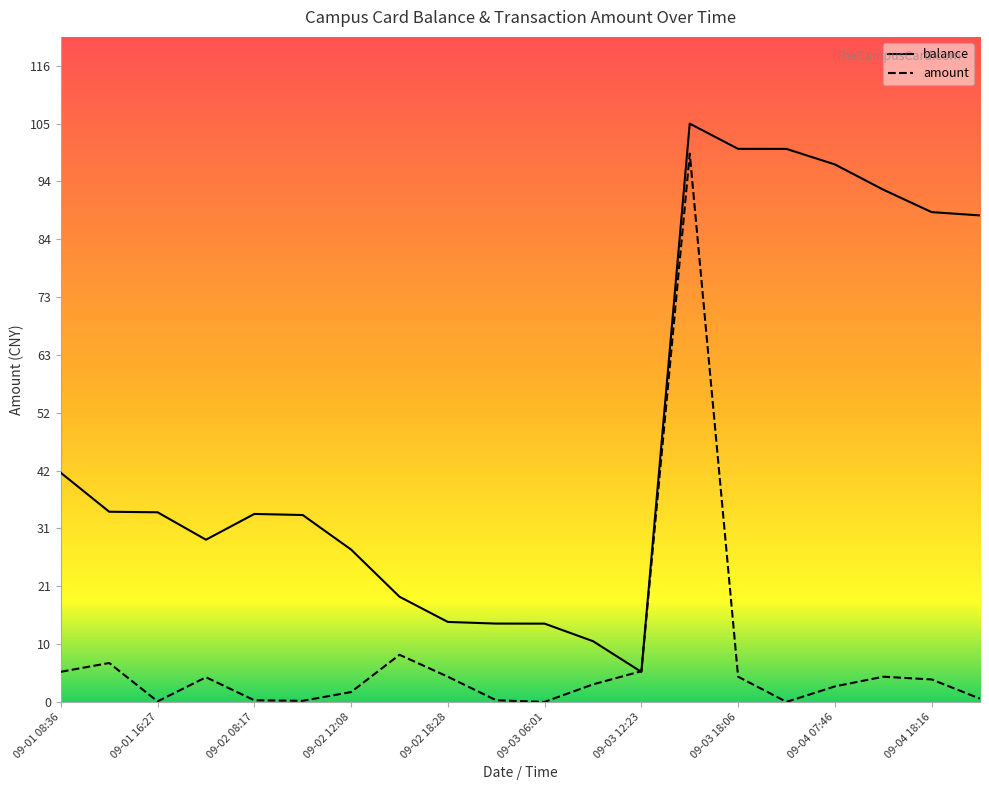

How many values in the balance series exceed 34?

12